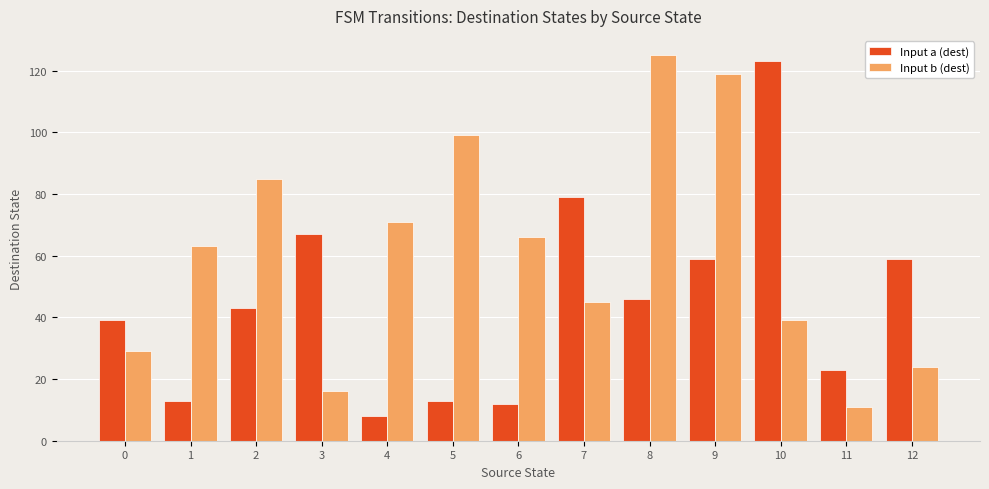

What is the value of the Input b (dest) bar at the 3rd from the left?

85